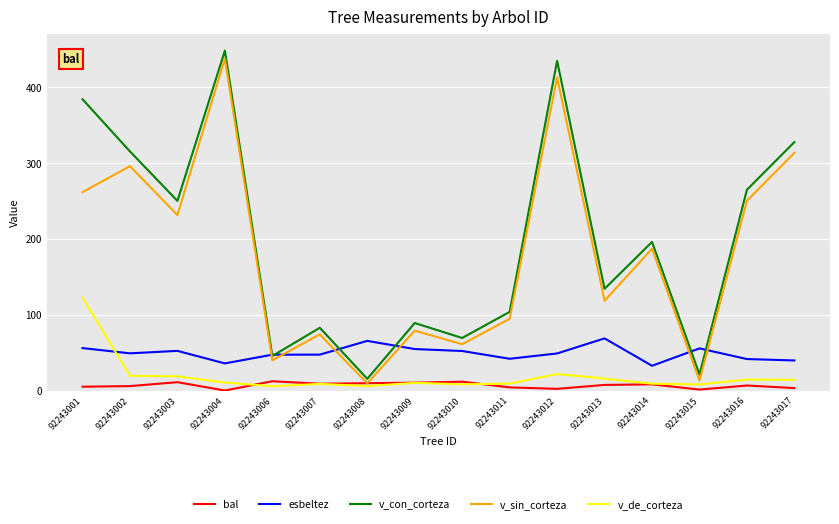

What is the sum of all v_con_corteza values?

3182.4